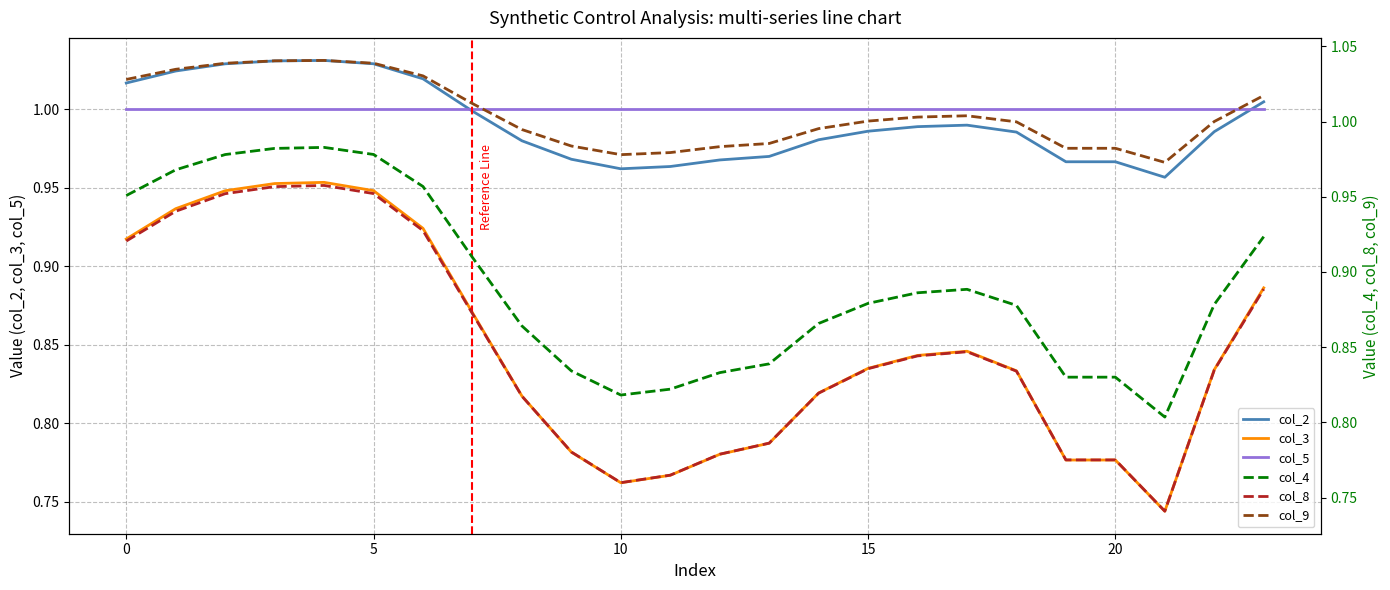

Reading left to right, what are all the values shown in this chart?

col_2: 1.0	1.0	1.0	1.0	1.0	1.0	1.0	1.0	1.0	1.0	1.0	1.0	1.0	1.0	1.0	1.0	1.0	1.0	1.0	1.0	1.0	1.0	1.0	1.0
col_3: 0.9	0.9	0.9	1.0	1.0	0.9	0.9	0.9	0.8	0.8	0.8	0.8	0.8	0.8	0.8	0.8	0.8	0.8	0.8	0.8	0.8	0.7	0.8	0.9
col_5: 1.0	1.0	1.0	1.0	1.0	1.0	1.0	1.0	1.0	1.0	1.0	1.0	1.0	1.0	1.0	1.0	1.0	1.0	1.0	1.0	1.0	1.0	1.0	1.0
col_4: 1.0	1.0	1.0	1.0	1.0	1.0	1.0	0.9	0.9	0.8	0.8	0.8	0.8	0.8	0.9	0.9	0.9	0.9	0.9	0.8	0.8	0.8	0.9	0.9
col_8: 0.9	0.9	1.0	1.0	1.0	1.0	0.9	0.9	0.8	0.8	0.8	0.8	0.8	0.8	0.8	0.8	0.8	0.8	0.8	0.8	0.8	0.7	0.8	0.9
col_9: 1.0	1.0	1.0	1.0	1.0	1.0	1.0	1.0	1.0	1.0	1.0	1.0	1.0	1.0	1.0	1.0	1.0	1.0	1.0	1.0	1.0	1.0	1.0	1.0